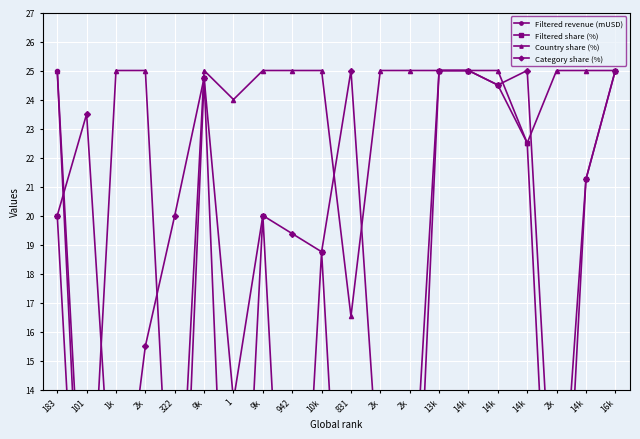

What is the label of the 17th point from the left?

14k